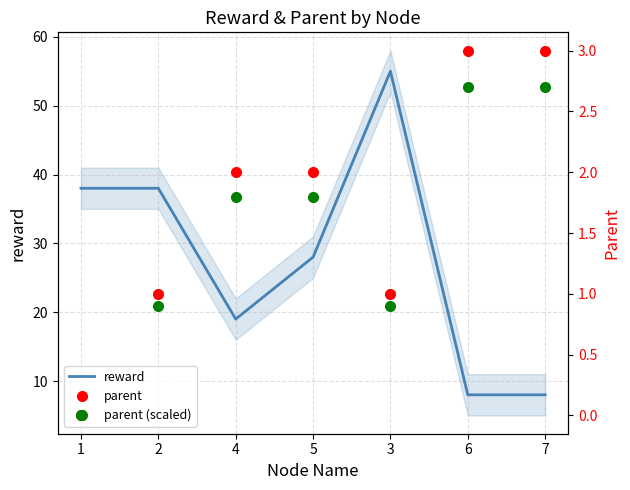

How many data points in reward are above 28?

3